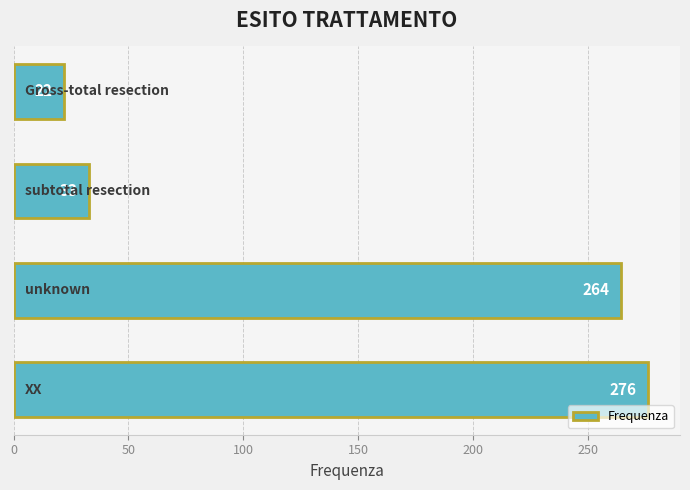

What is the average value?

149